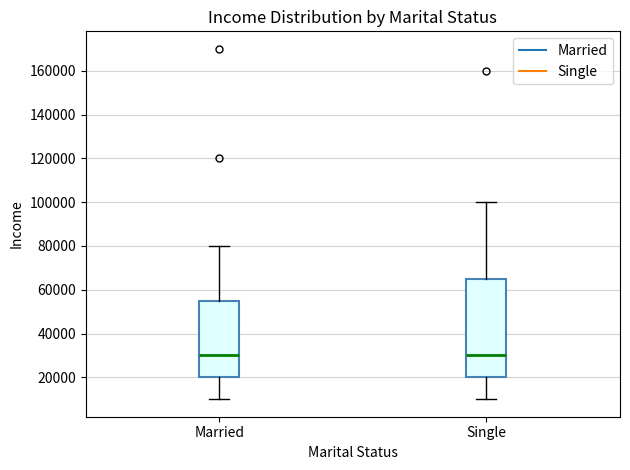

Comparing the boxes themselves (not the whiskers), which one is the tallest?

Single